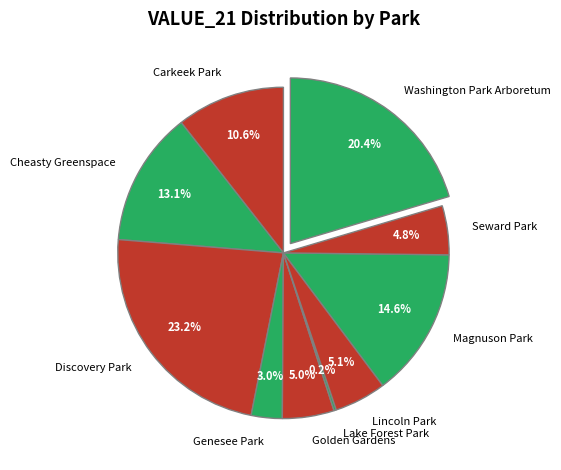

What percentage is NOT represented by Washington Park Arboretum?

79.6%